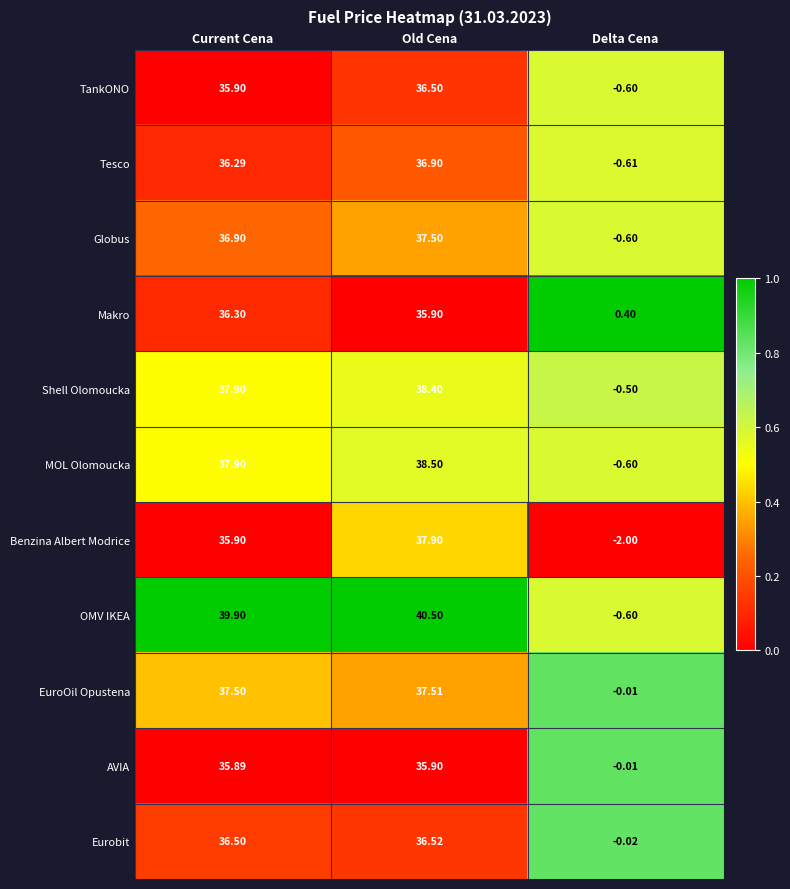

At which category is the sum across all series the highest?

Old Cena